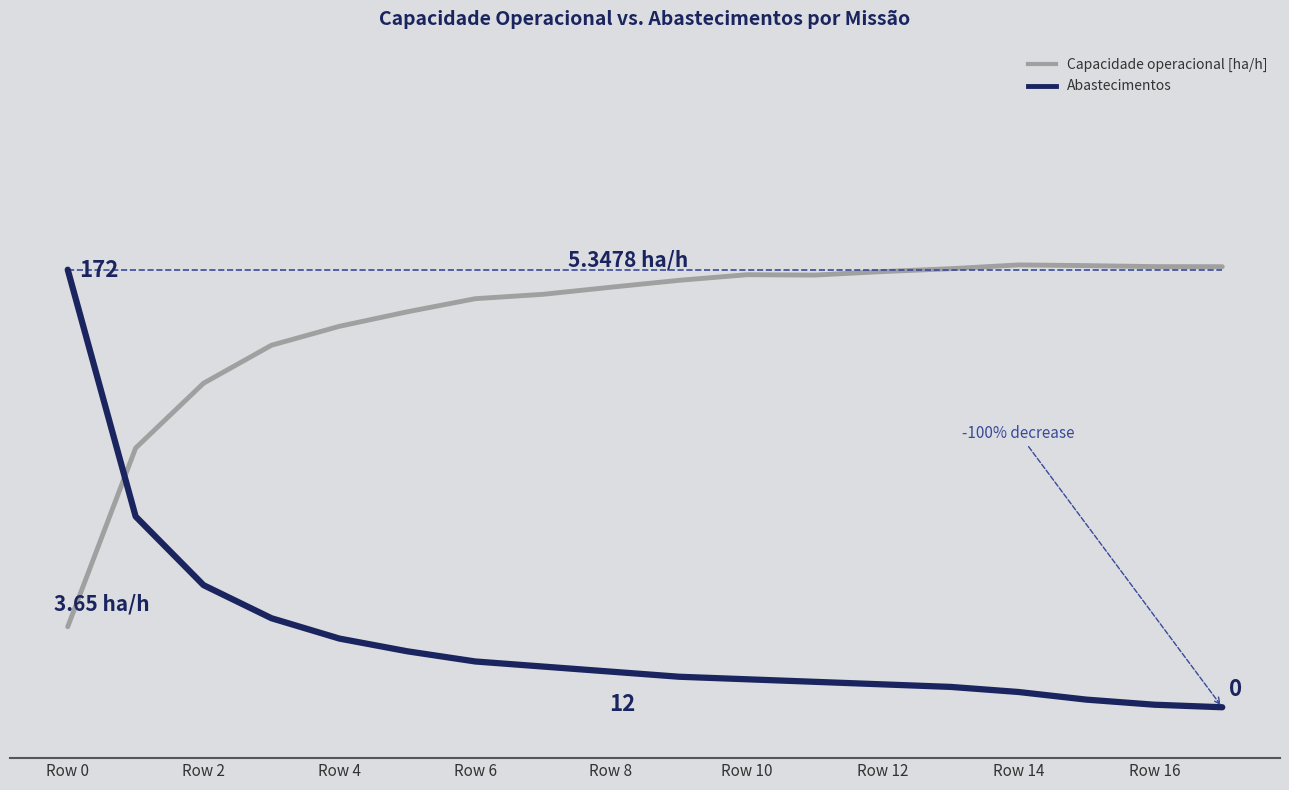

Between Row 8 and Row 14, which is larger?

Row 14